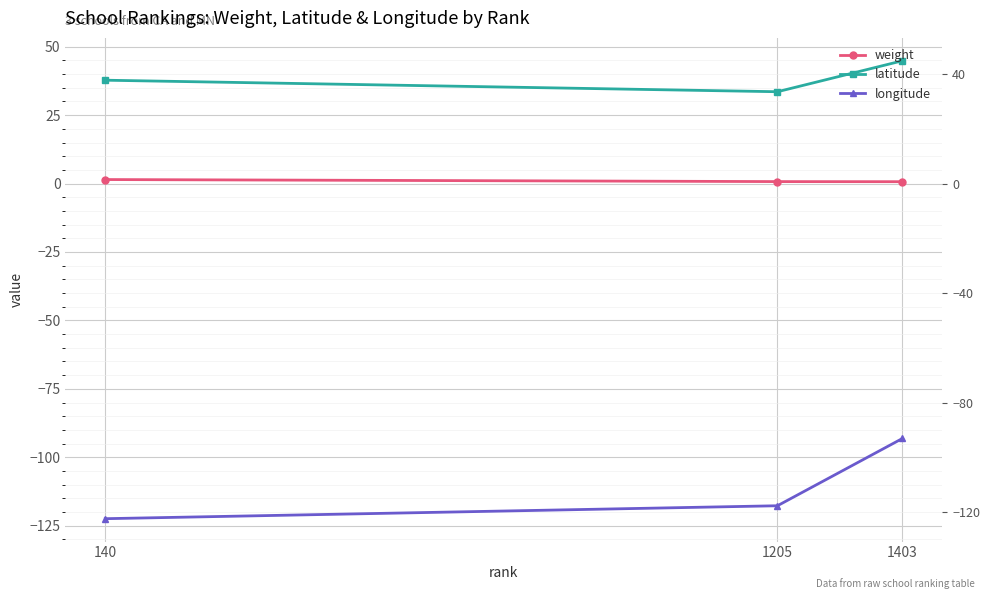

Rank the categories by weight value from lowest to highest.

1403, 1205, 140